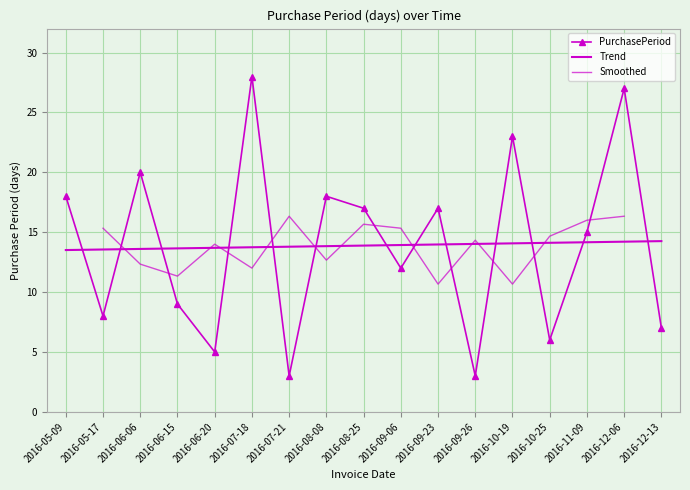

Approximately how many times larger is the value at 2016-06-20 compared to 2016-10-19?

0.2